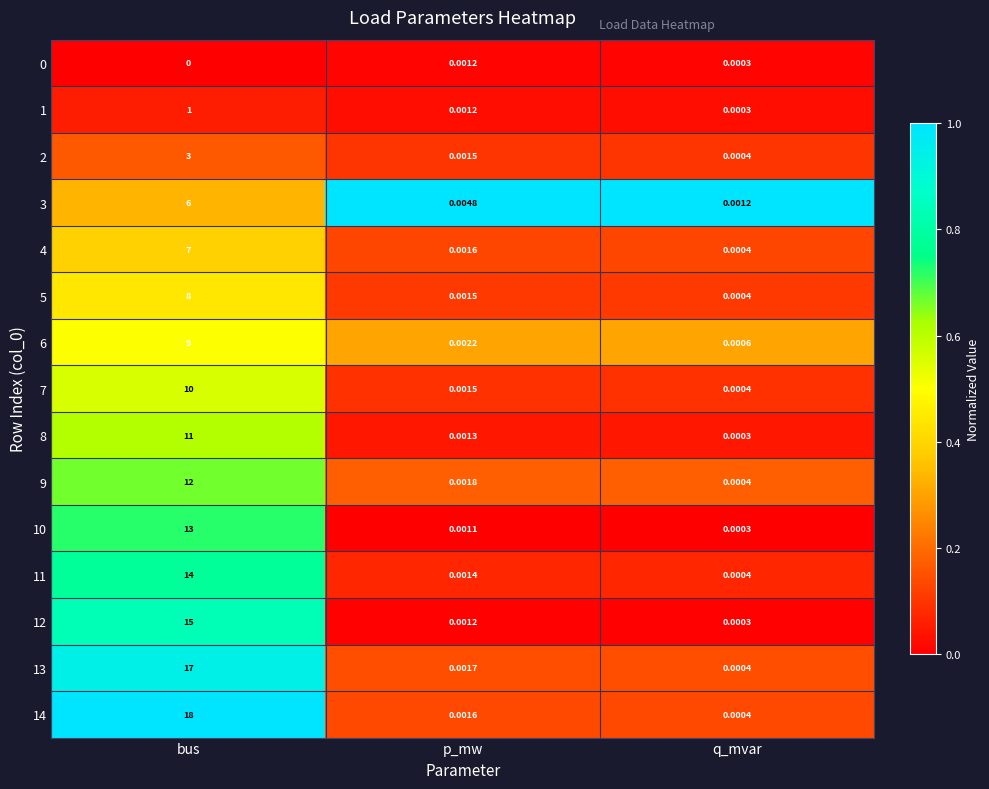

Which label corresponds to the smallest value in the chart?

bus